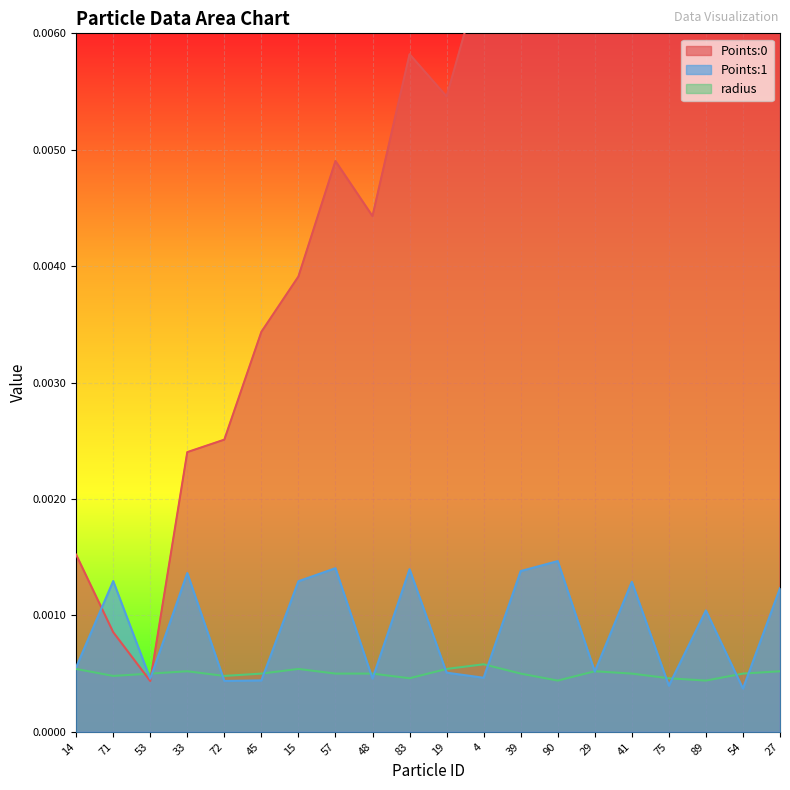

True or false: radius and Points:1 intersect in this chart.

True